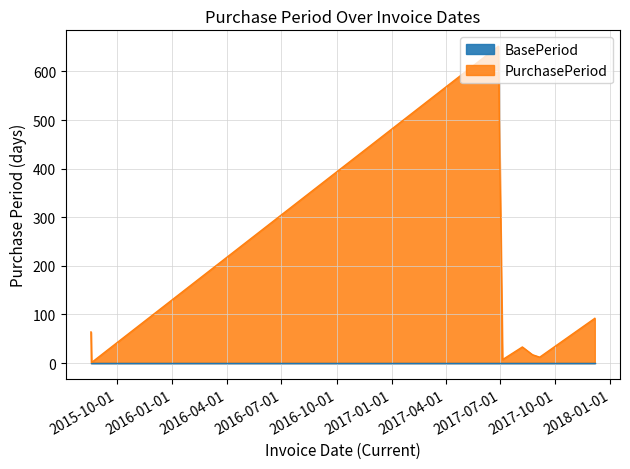

What is the difference between the values at 2017-12-06 and 2017-07-05?

85